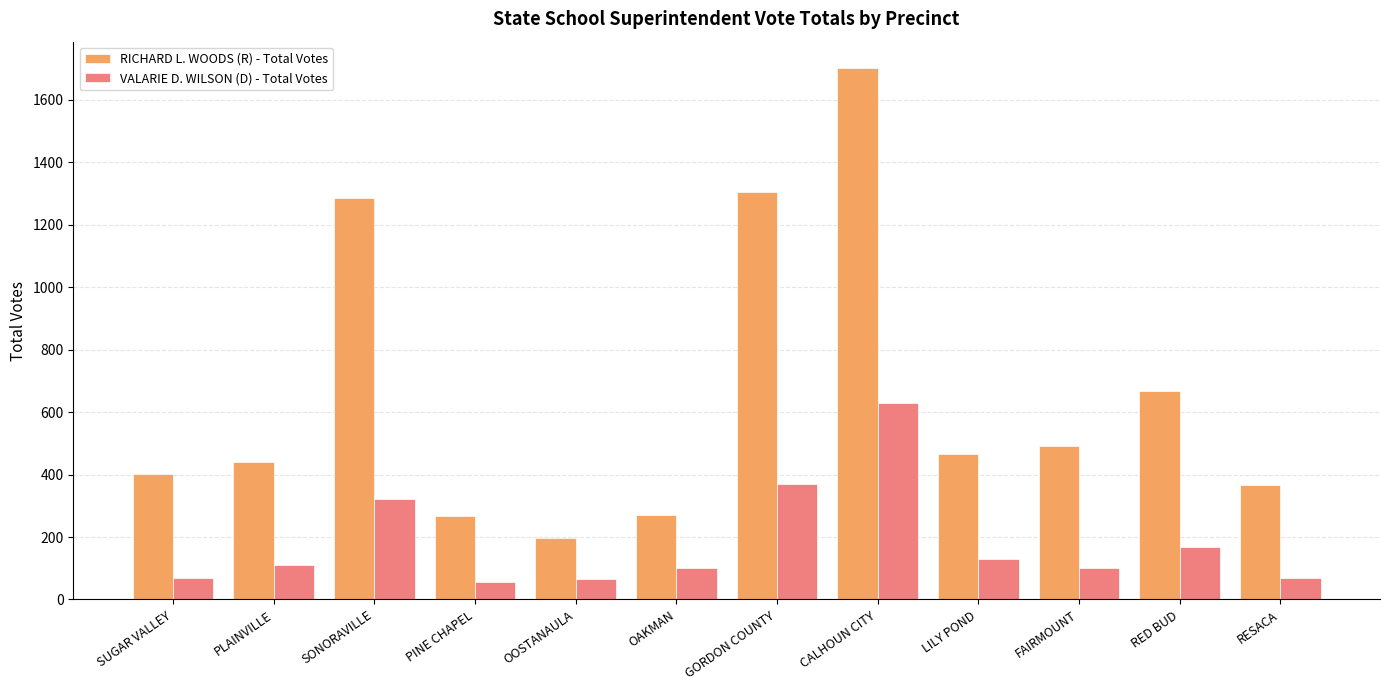

What is the average value of the RICHARD L. WOODS (R) - Total Votes series?

655